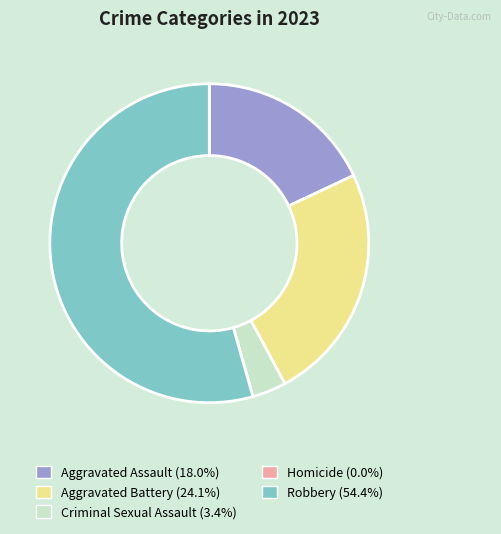

Do Aggravated Assault and Criminal Sexual Assault together represent more than half of the pie?

No